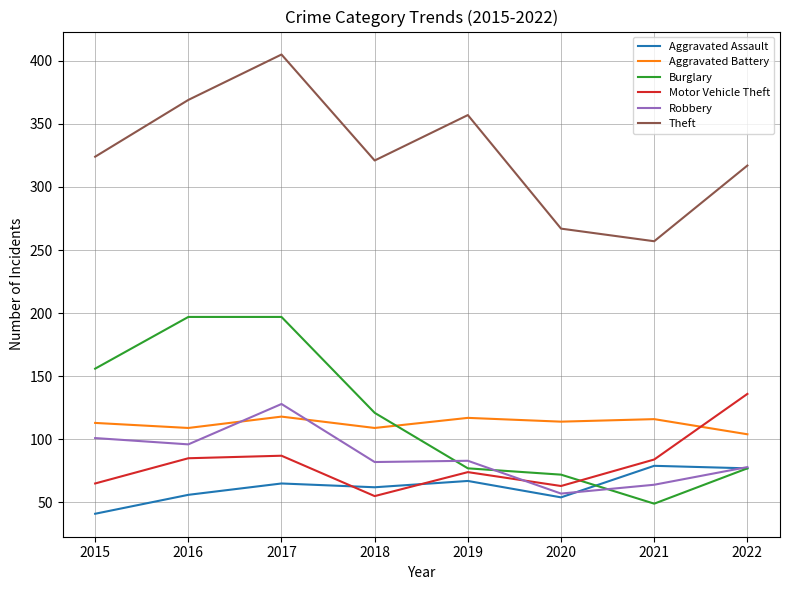

True or false: Robbery and Burglary intersect in this chart.

True